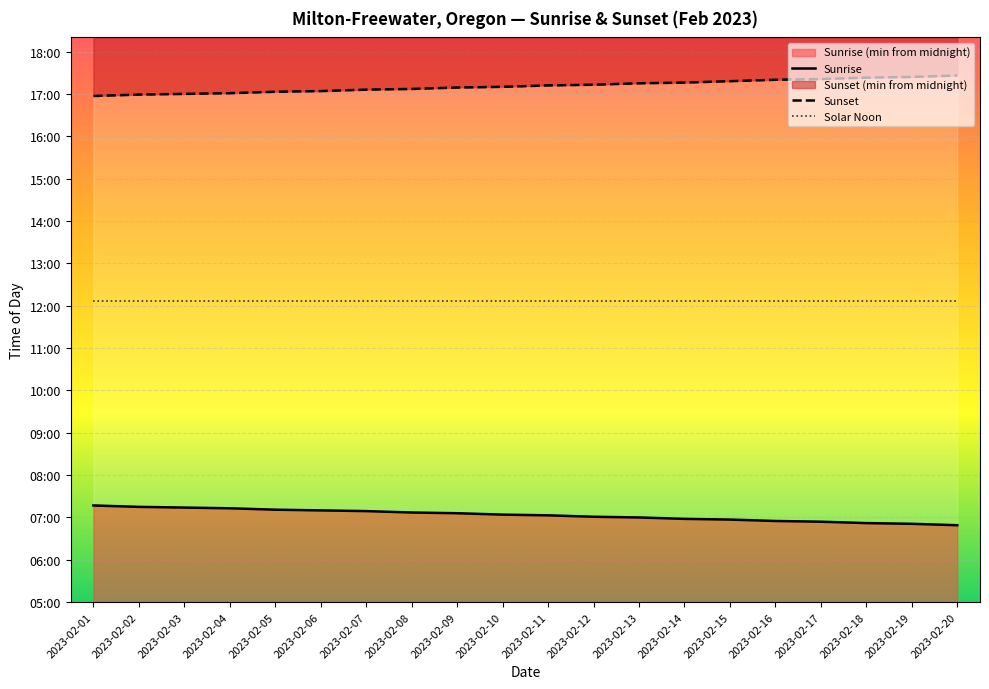

List the series in order of their overall mean, lowest first.

Sunrise, Solar Noon, Sunset